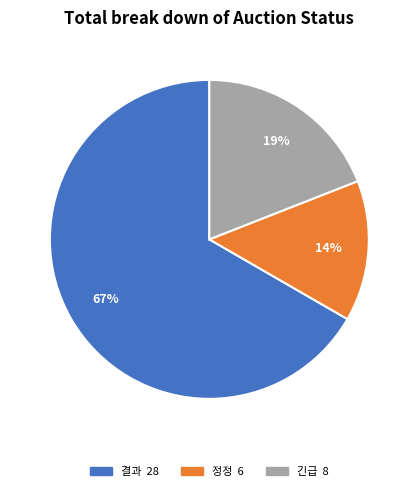

Is 긴급 the majority of the pie?

No